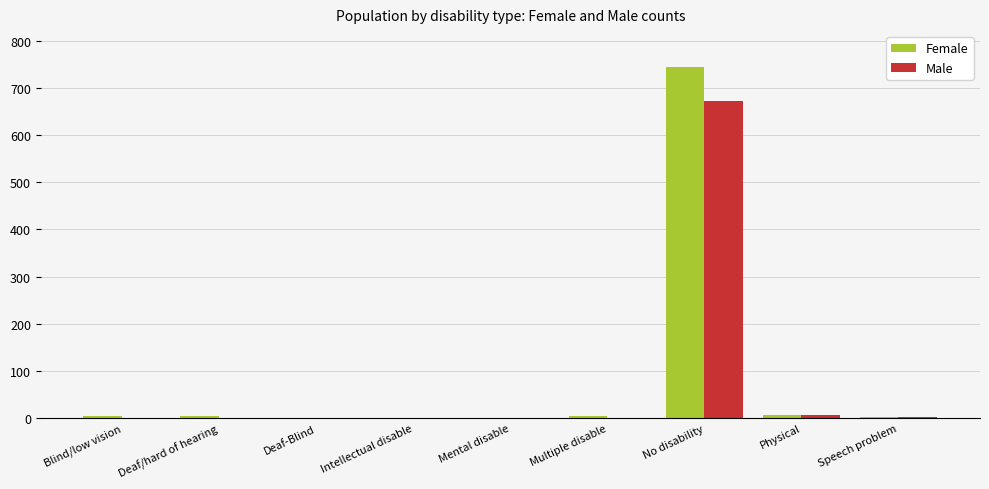

Is the value of Male at Blind/low vision greater than the value of Female at No disability?

No